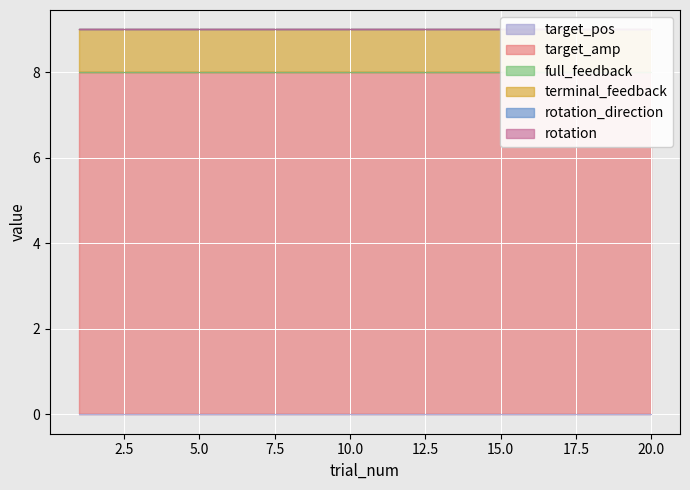

Rank the series at 20 from highest to lowest value.

target_amp, terminal_feedback, target_pos, full_feedback, rotation_direction, rotation